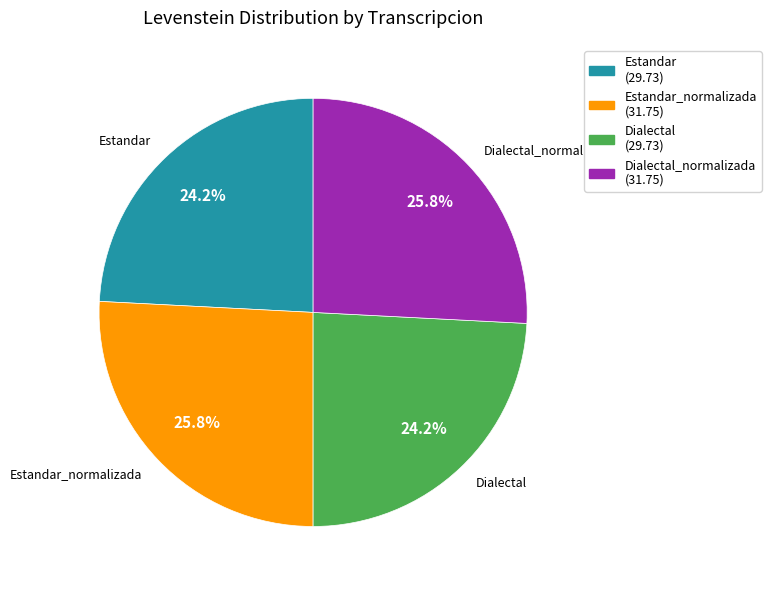

Is there a majority slice in this chart?

No